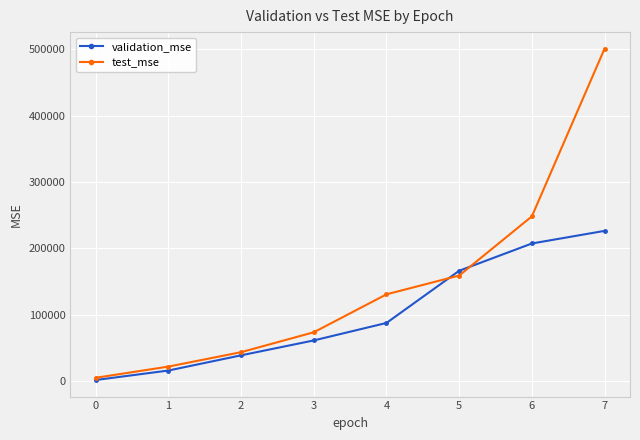

What is the approximate value of validation_mse at 7?

226206.6